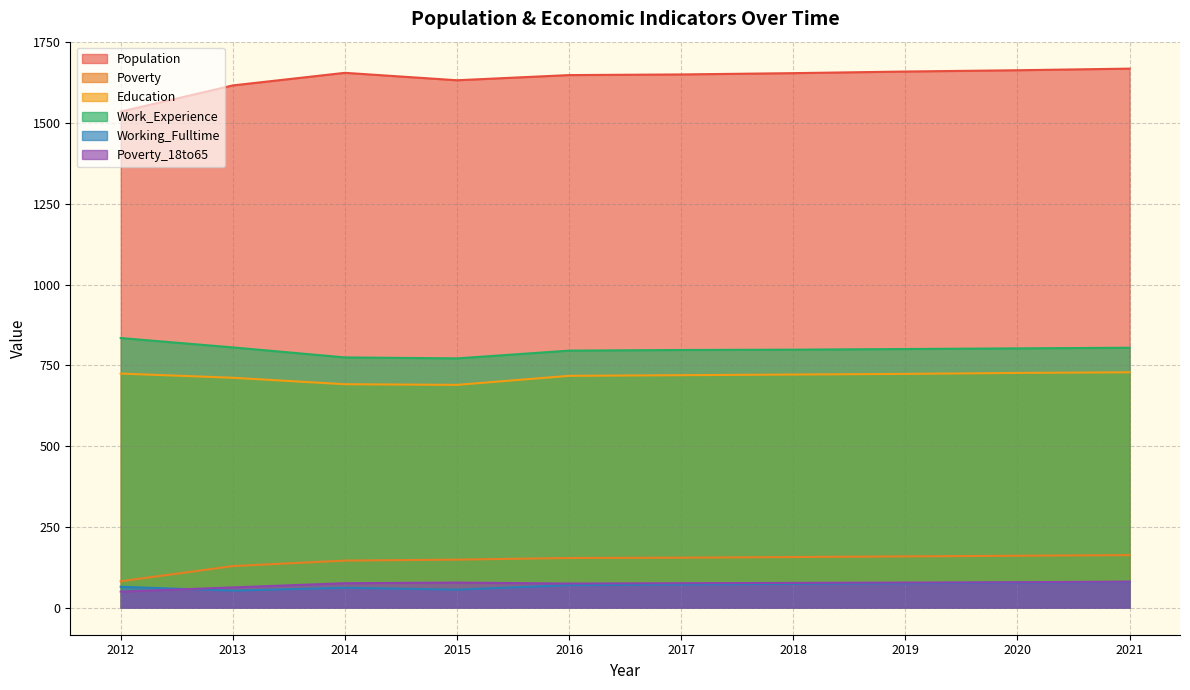

List the labels in order of Poverty value, smallest first.

2012, 2013, 2014, 2015, 2016, 2017, 2018, 2019, 2020, 2021